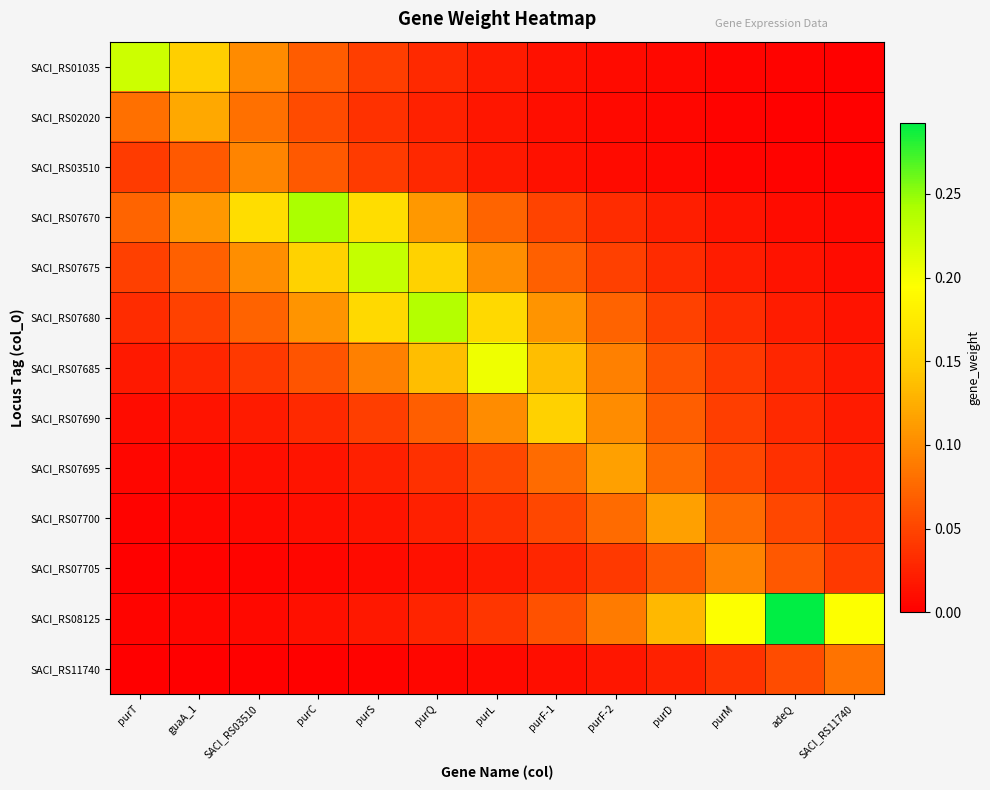

Reading left to right, what are all the values shown in this chart?

SACI_RS01035: purT=0.2	guaA_1=0.1	SACI_RS03510=0.1	purC=0.1	purS=0.0	purQ=0.0	purL=0.0	purF-1=0.0	purF-2=0.0	purD=0.0	purM=0.0	adeQ=0.0	SACI_RS11740=0.0
SACI_RS02020: purT=0.1	guaA_1=0.1	SACI_RS03510=0.1	purC=0.1	purS=0.0	purQ=0.0	purL=0.0	purF-1=0.0	purF-2=0.0	purD=0.0	purM=0.0	adeQ=0.0	SACI_RS11740=0.0
SACI_RS03510: purT=0.0	guaA_1=0.1	SACI_RS03510=0.1	purC=0.1	purS=0.0	purQ=0.0	purL=0.0	purF-1=0.0	purF-2=0.0	purD=0.0	purM=0.0	adeQ=0.0	SACI_RS11740=0.0
SACI_RS07670: purT=0.1	guaA_1=0.1	SACI_RS03510=0.2	purC=0.2	purS=0.2	purQ=0.1	purL=0.1	purF-1=0.0	purF-2=0.0	purD=0.0	purM=0.0	adeQ=0.0	SACI_RS11740=0.0
SACI_RS07675: purT=0.0	guaA_1=0.1	SACI_RS03510=0.1	purC=0.2	purS=0.2	purQ=0.2	purL=0.1	purF-1=0.1	purF-2=0.0	purD=0.0	purM=0.0	adeQ=0.0	SACI_RS11740=0.0
SACI_RS07680: purT=0.0	guaA_1=0.0	SACI_RS03510=0.1	purC=0.1	purS=0.2	purQ=0.2	purL=0.2	purF-1=0.1	purF-2=0.1	purD=0.0	purM=0.0	adeQ=0.0	SACI_RS11740=0.0
SACI_RS07685: purT=0.0	guaA_1=0.0	SACI_RS03510=0.0	purC=0.1	purS=0.1	purQ=0.1	purL=0.2	purF-1=0.1	purF-2=0.1	purD=0.1	purM=0.0	adeQ=0.0	SACI_RS11740=0.0
SACI_RS07690: purT=0.0	guaA_1=0.0	SACI_RS03510=0.0	purC=0.0	purS=0.0	purQ=0.1	purL=0.1	purF-1=0.2	purF-2=0.1	purD=0.1	purM=0.0	adeQ=0.0	SACI_RS11740=0.0
SACI_RS07695: purT=0.0	guaA_1=0.0	SACI_RS03510=0.0	purC=0.0	purS=0.0	purQ=0.0	purL=0.1	purF-1=0.1	purF-2=0.1	purD=0.1	purM=0.1	adeQ=0.0	SACI_RS11740=0.0
SACI_RS07700: purT=0.0	guaA_1=0.0	SACI_RS03510=0.0	purC=0.0	purS=0.0	purQ=0.0	purL=0.0	purF-1=0.1	purF-2=0.1	purD=0.1	purM=0.1	adeQ=0.1	SACI_RS11740=0.0
SACI_RS07705: purT=0.0	guaA_1=0.0	SACI_RS03510=0.0	purC=0.0	purS=0.0	purQ=0.0	purL=0.0	purF-1=0.0	purF-2=0.0	purD=0.1	purM=0.1	adeQ=0.1	SACI_RS11740=0.0
SACI_RS08125: purT=0.0	guaA_1=0.0	SACI_RS03510=0.0	purC=0.0	purS=0.0	purQ=0.0	purL=0.0	purF-1=0.1	purF-2=0.1	purD=0.1	purM=0.2	adeQ=0.3	SACI_RS11740=0.2
SACI_RS11740: purT=0.0	guaA_1=0.0	SACI_RS03510=0.0	purC=0.0	purS=0.0	purQ=0.0	purL=0.0	purF-1=0.0	purF-2=0.0	purD=0.0	purM=0.0	adeQ=0.1	SACI_RS11740=0.1